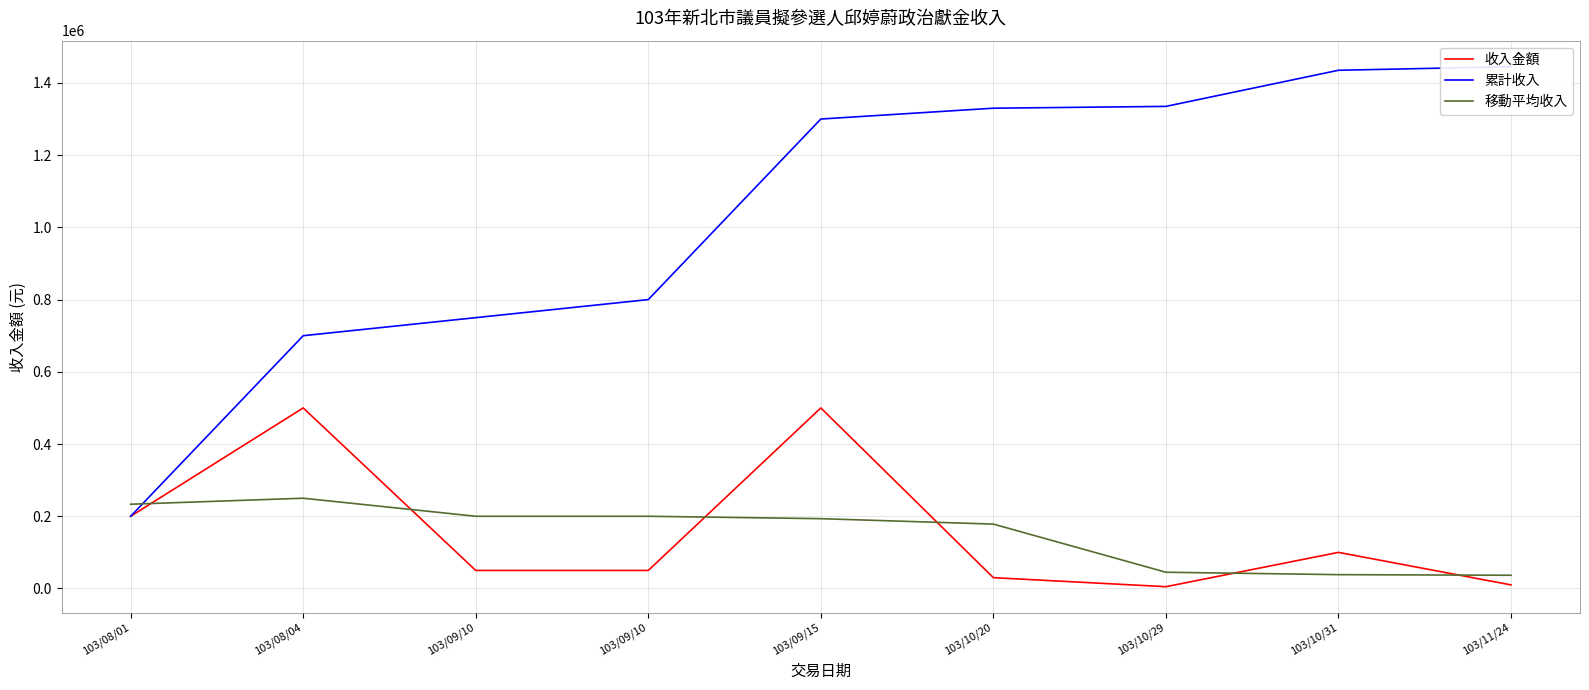

True or false: 收入金額 has more than 0 interior local peaks.

True